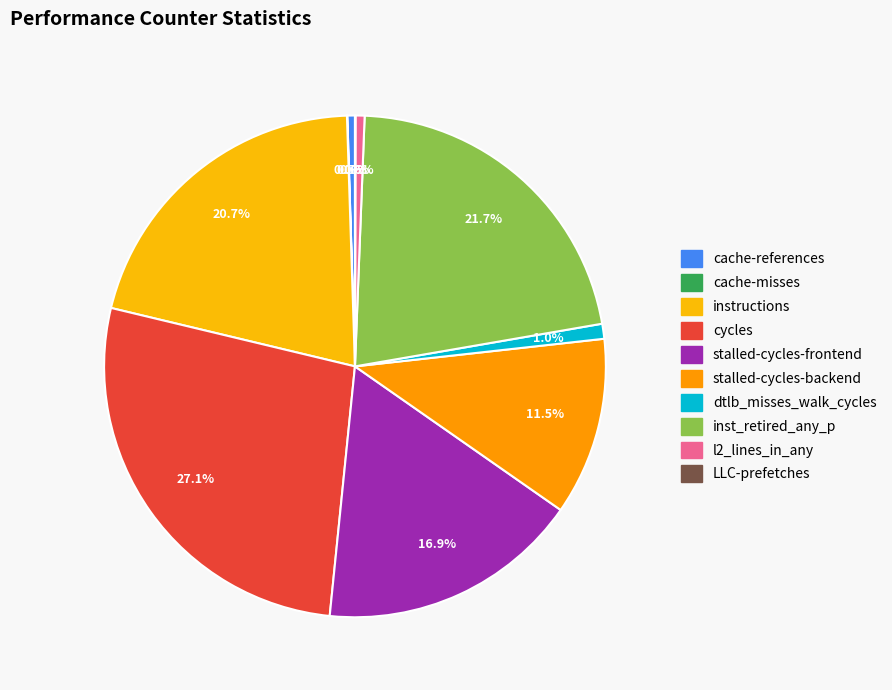

What is the change in value from inst_retired_any_p to l2_lines_in_any?

-1611787786